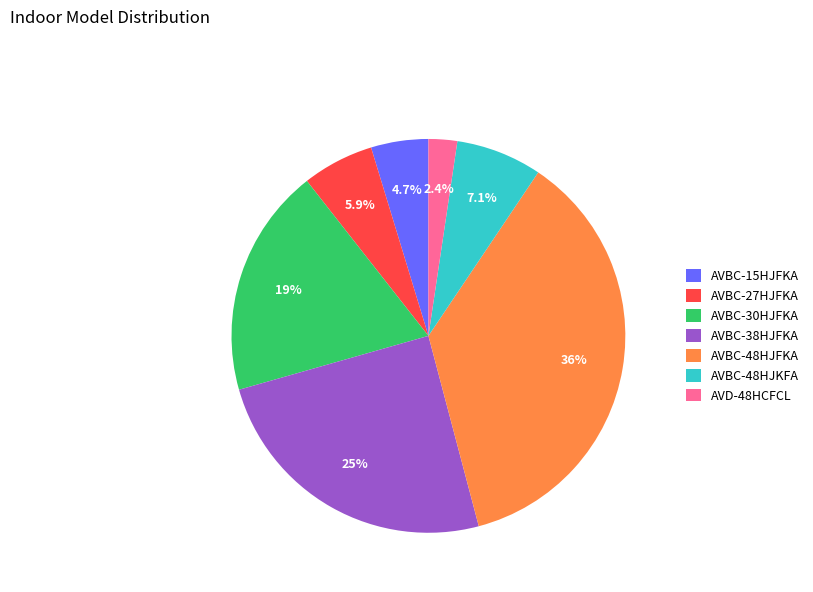

Count the number of slices in the pie.

7